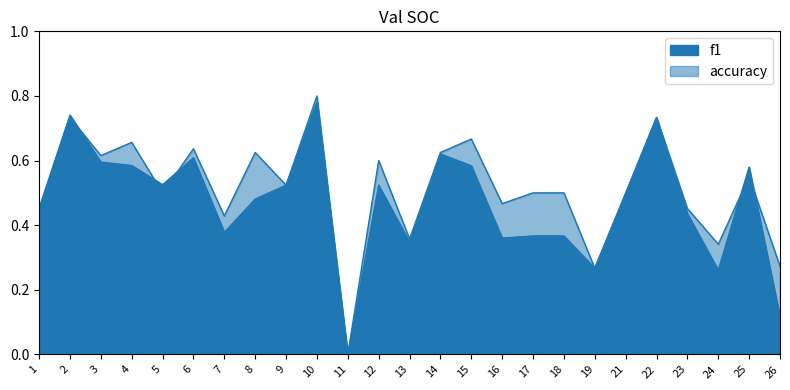

Rank the categories by accuracy value from highest to lowest.

10, 2, 22, 15, 4, 6, 8, 14, 3, 12, 25, 9, 5, 17, 18, 21, 16, 23, 1, 7, 13, 24, 26, 19, 11